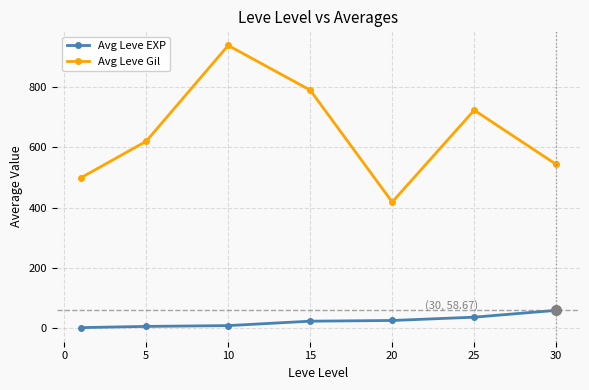

True or false: Avg Leve Gil has more than 0 interior local peaks.

True